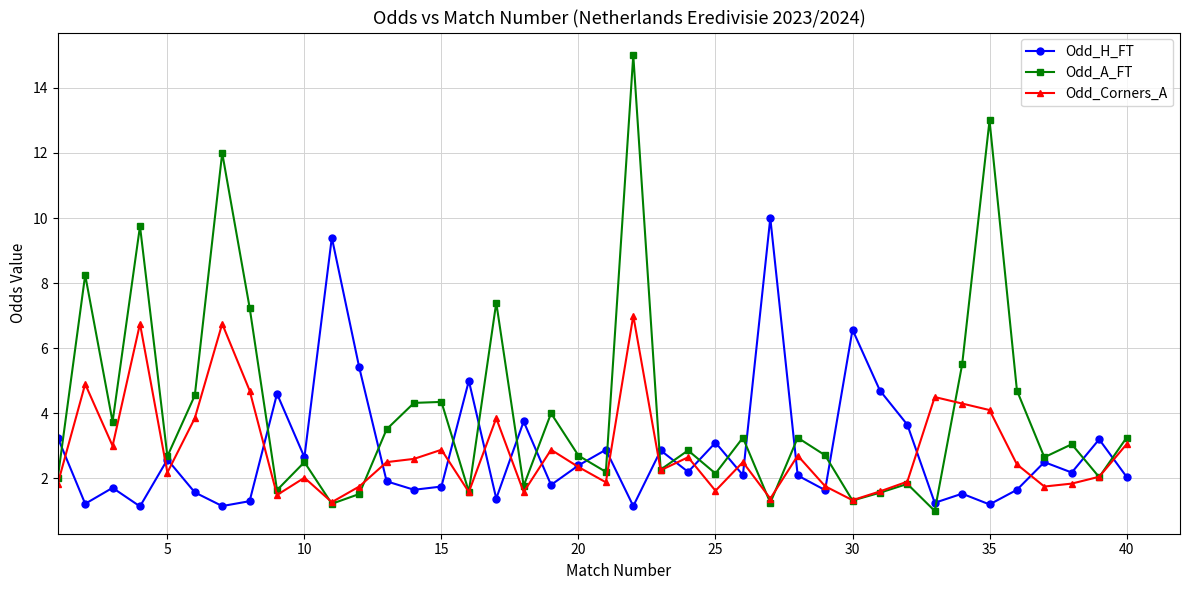

Which series has the widest spread of values?

Odd_A_FT